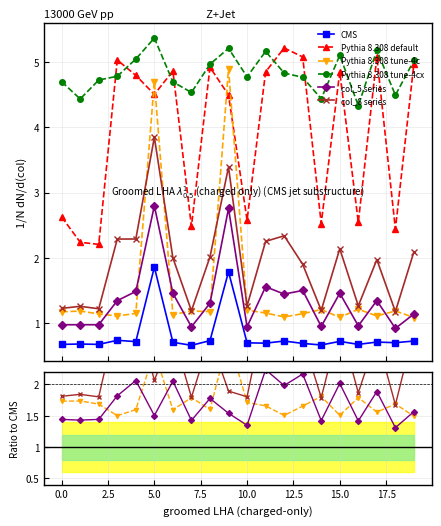

What is the label of the 16th point from the left?

15